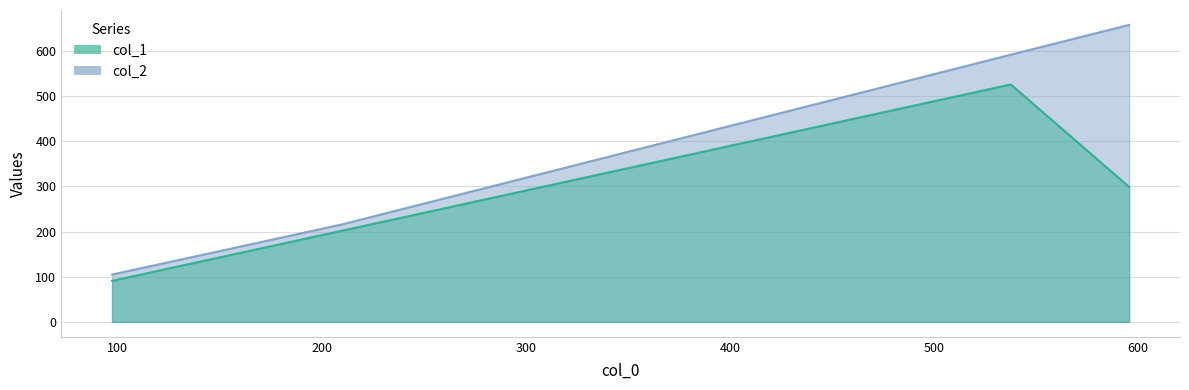

What is the difference between the maximum and minimum values in the col_2 series?

553